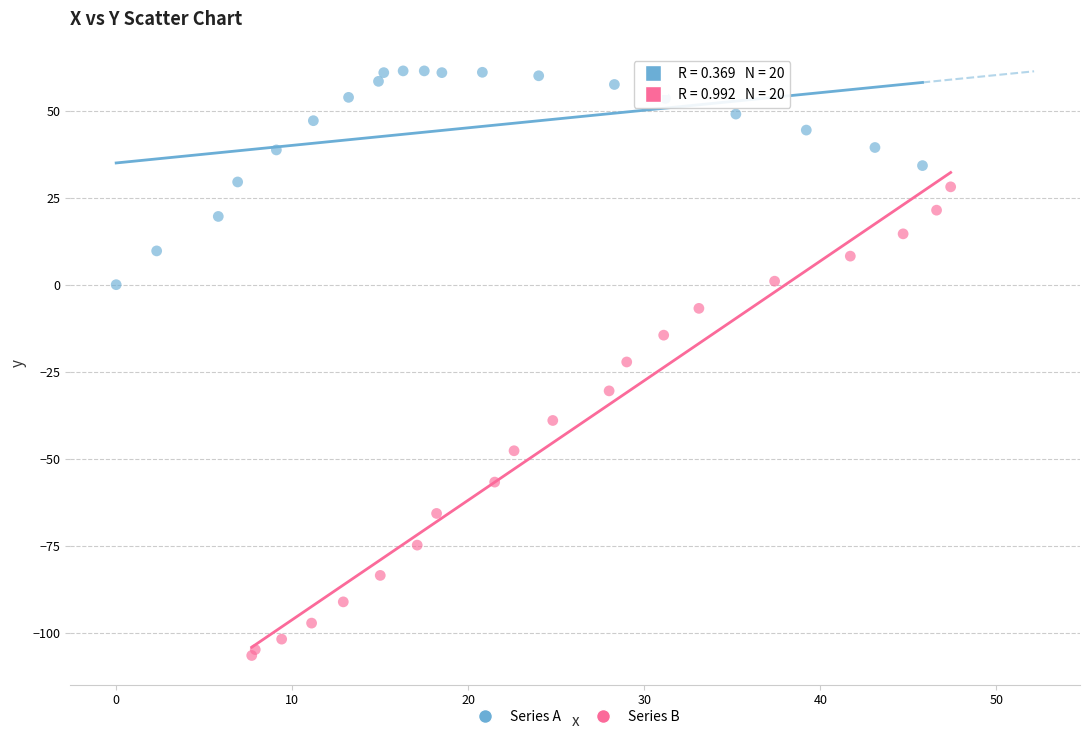

Which series contains the highest Y value?

Series A